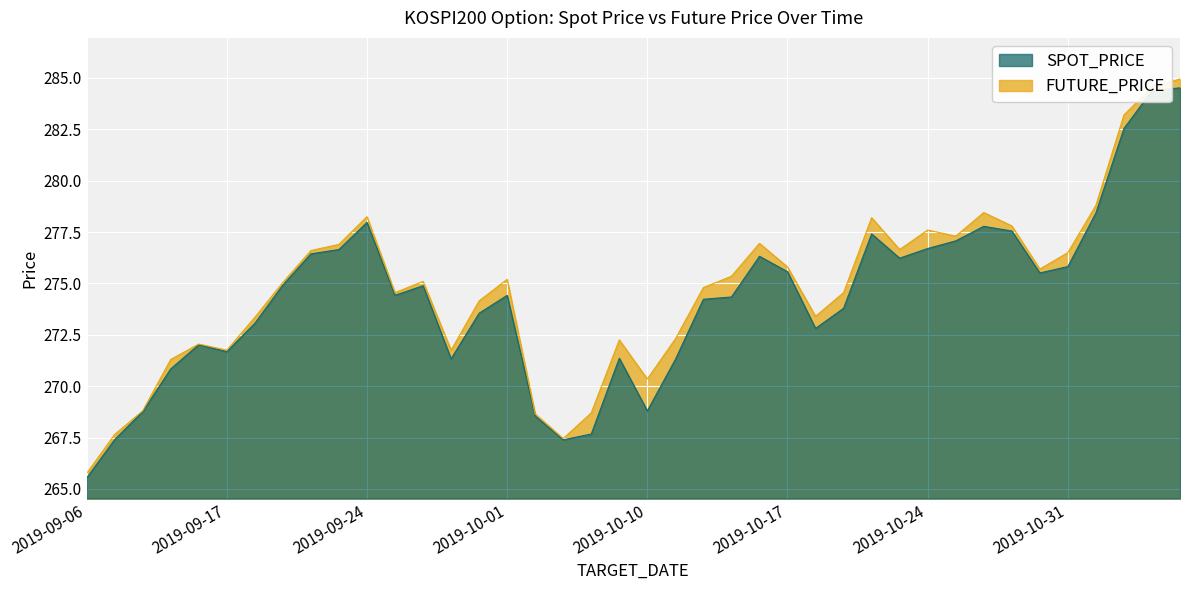

Reading left to right, transcribe all the data shown in this chart.

SPOT_PRICE: 2019-09-06=265.5	2019-09-09=267.4	2019-09-10=268.8	2019-09-11=270.8	2019-09-16=272.0	2019-09-17=271.7	2019-09-18=273.1	2019-09-19=274.9	2019-09-20=276.4	2019-09-23=276.6	2019-09-24=278.0	2019-09-25=274.4	2019-09-26=274.9	2019-09-27=271.3	2019-09-30=273.6	2019-10-01=274.4	2019-10-02=268.6	2019-10-04=267.4	2019-10-07=267.7	2019-10-08=271.4	2019-10-10=268.8	2019-10-11=271.3	2019-10-14=274.2	2019-10-15=274.3	2019-10-16=276.3	2019-10-17=275.6	2019-10-18=272.8	2019-10-21=273.8	2019-10-22=277.4	2019-10-23=276.2	2019-10-24=276.7	2019-10-25=277.1	2019-10-28=277.8	2019-10-29=277.6	2019-10-30=275.5	2019-10-31=275.8	2019-11-01=278.4	2019-11-04=282.5	2019-11-05=284.4	2019-11-06=284.5
FUTURE_PRICE: 2019-09-06=265.8	2019-09-09=267.6	2019-09-10=268.8	2019-09-11=271.3	2019-09-16=272.1	2019-09-17=271.8	2019-09-18=273.4	2019-09-19=275.1	2019-09-20=276.6	2019-09-23=276.9	2019-09-24=278.2	2019-09-25=274.6	2019-09-26=275.1	2019-09-27=271.8	2019-09-30=274.1	2019-10-01=275.2	2019-10-02=268.6	2019-10-04=267.4	2019-10-07=268.7	2019-10-08=272.2	2019-10-10=270.4	2019-10-11=272.3	2019-10-14=274.8	2019-10-15=275.4	2019-10-16=276.9	2019-10-17=275.8	2019-10-18=273.4	2019-10-21=274.6	2019-10-22=278.2	2019-10-23=276.6	2019-10-24=277.6	2019-10-25=277.3	2019-10-28=278.4	2019-10-29=277.8	2019-10-30=275.7	2019-10-31=276.5	2019-11-01=278.8	2019-11-04=283.2	2019-11-05=284.6	2019-11-06=284.9